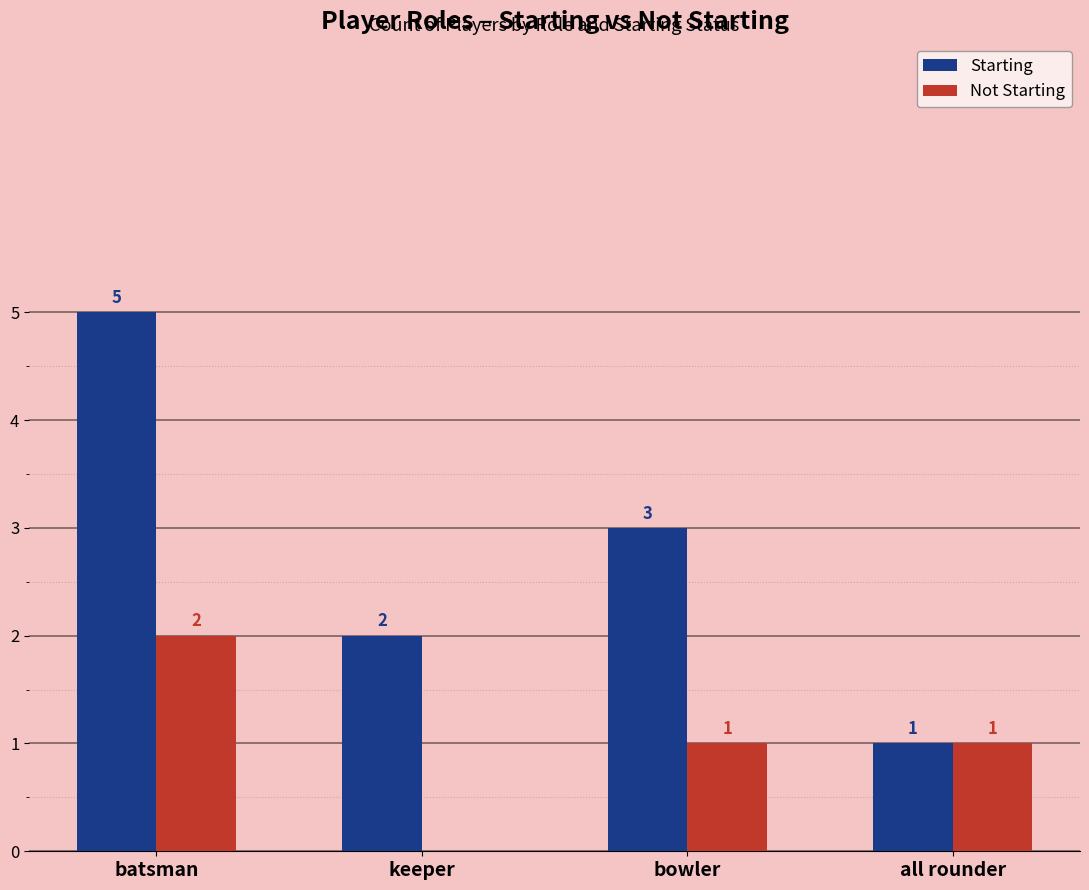

What is the average value of the Not Starting series?

1